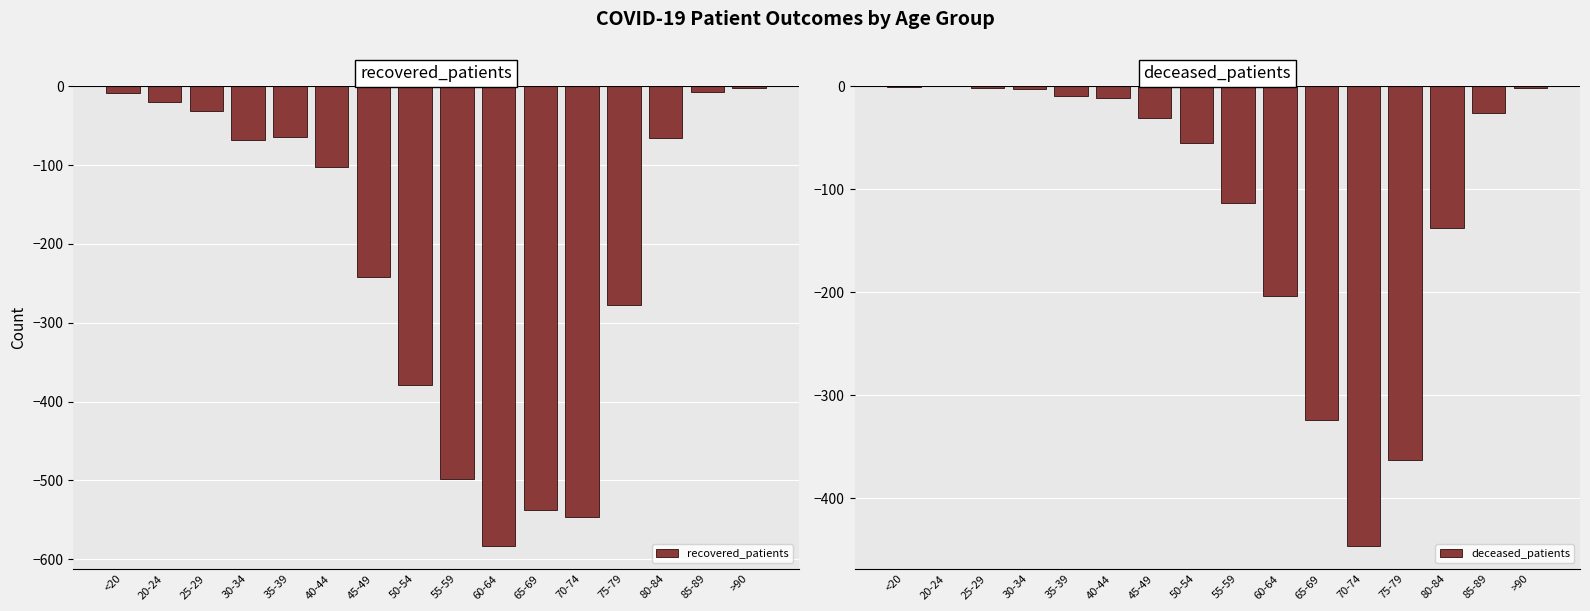

How many negative values does the deceased_patients series have?

15